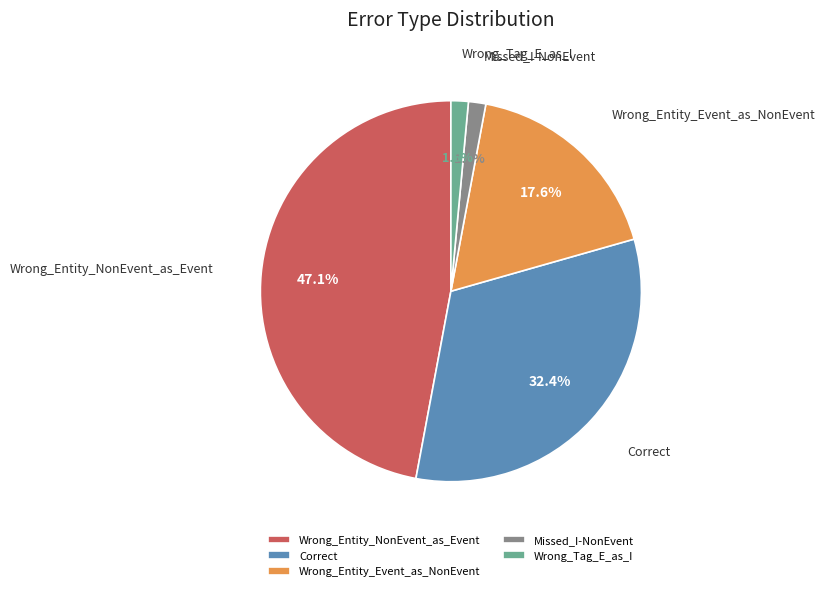

Between Correct and Wrong_Entity_Event_as_NonEvent, which is larger?

Correct